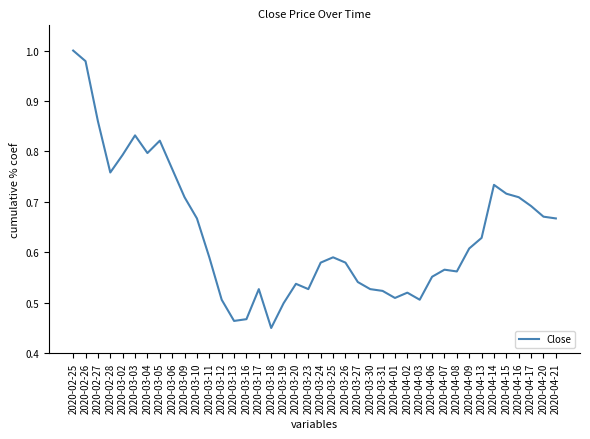

What is the change in value from 2020-02-26 to 2020-04-03?

-0.5